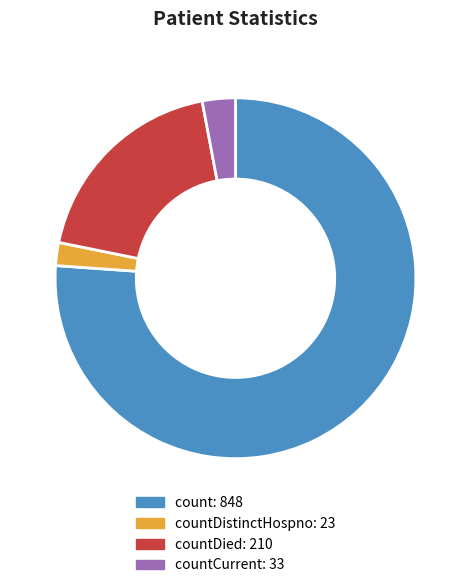

Is there a majority slice in this chart?

Yes